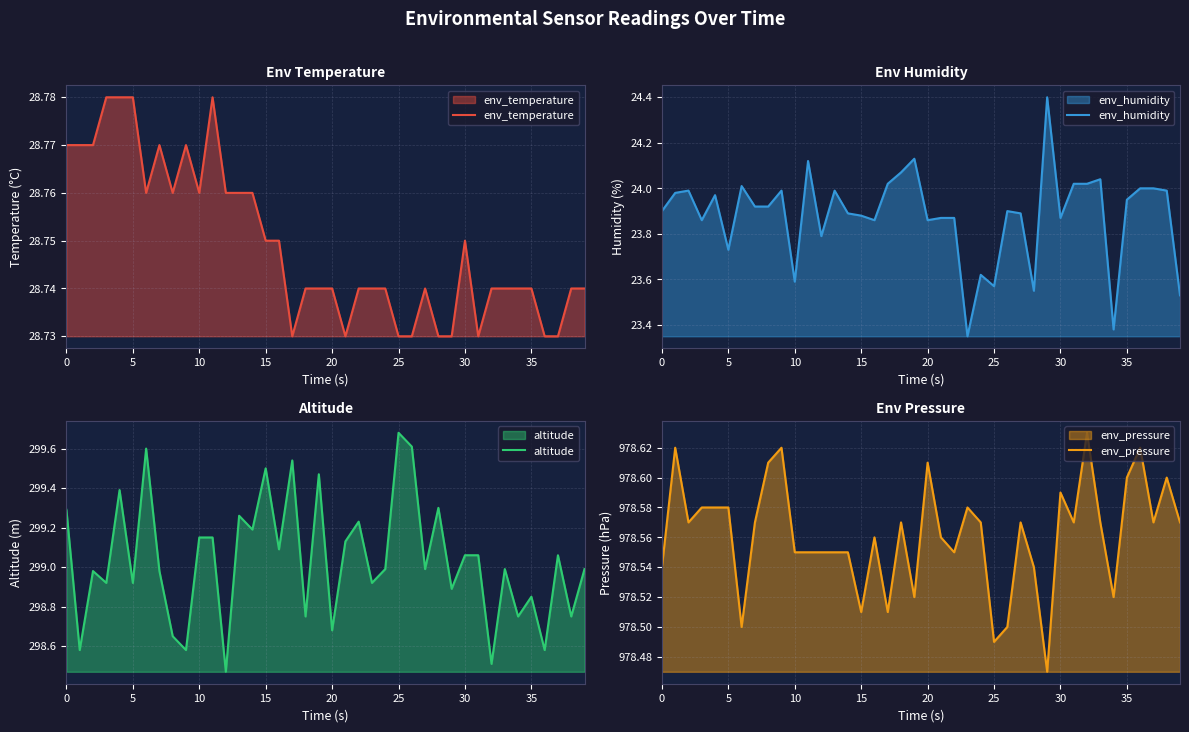

At which category does the chart reach its peak across all series?

32